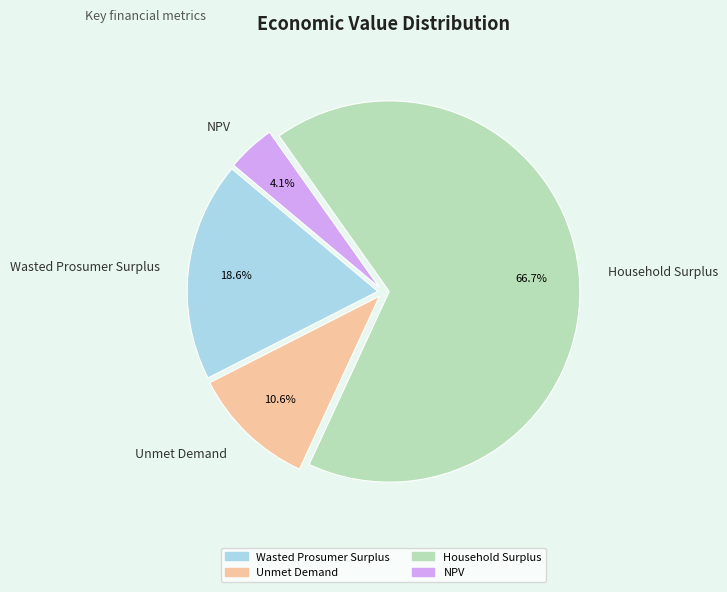

True or false: Unmet Demand accounts for 11% of the total.

True